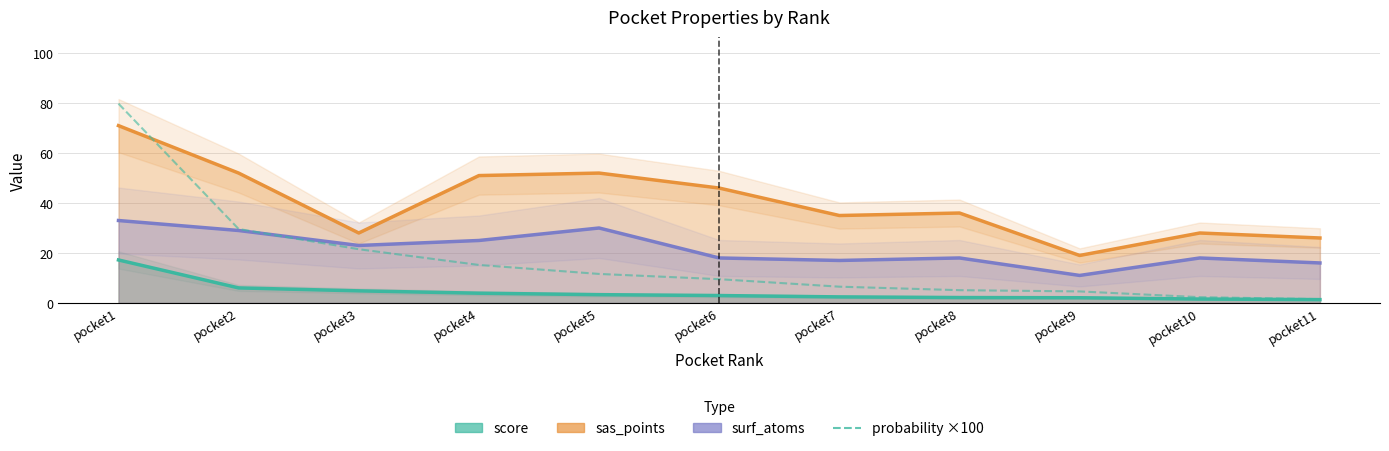

At which category does the chart reach its peak across all series?

pocket1